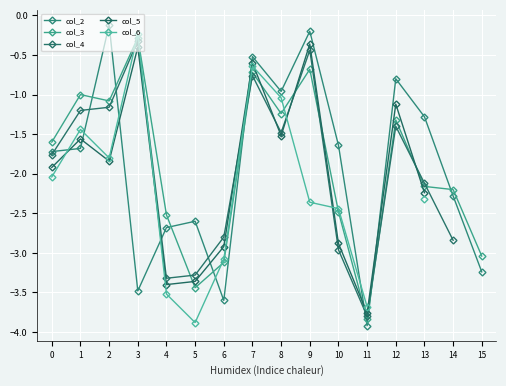

What value does the col_4 series have at 8?

-1.5